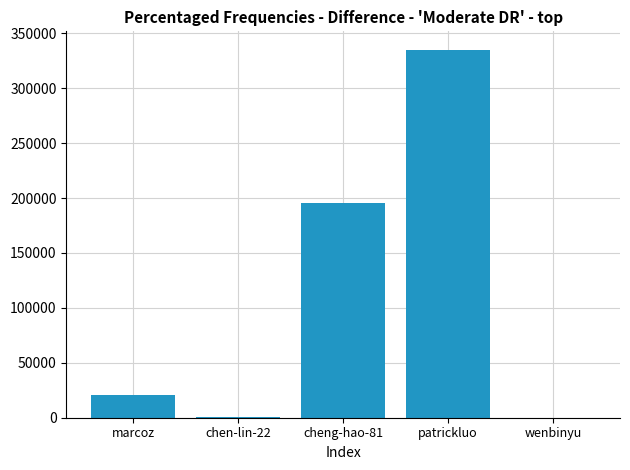

The value at patrickluo is 161449. True or false?

False